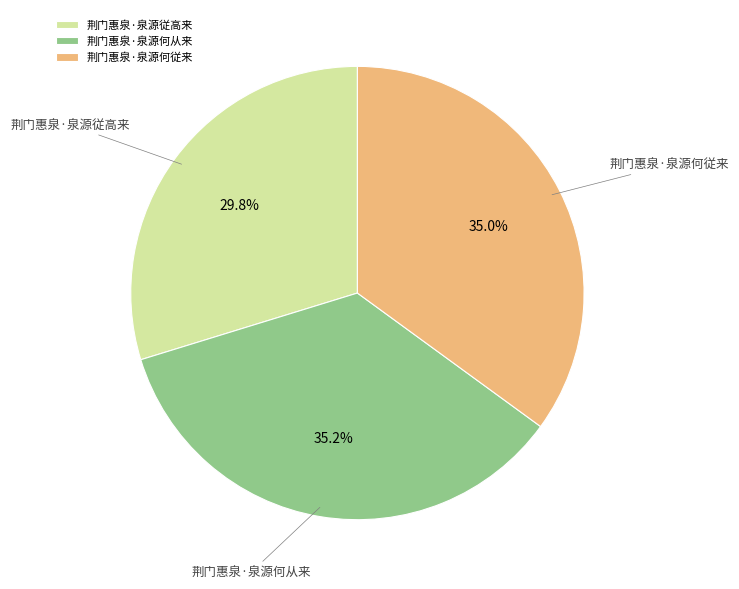

Which slice is the smallest?

荆门惠泉·泉源従高来